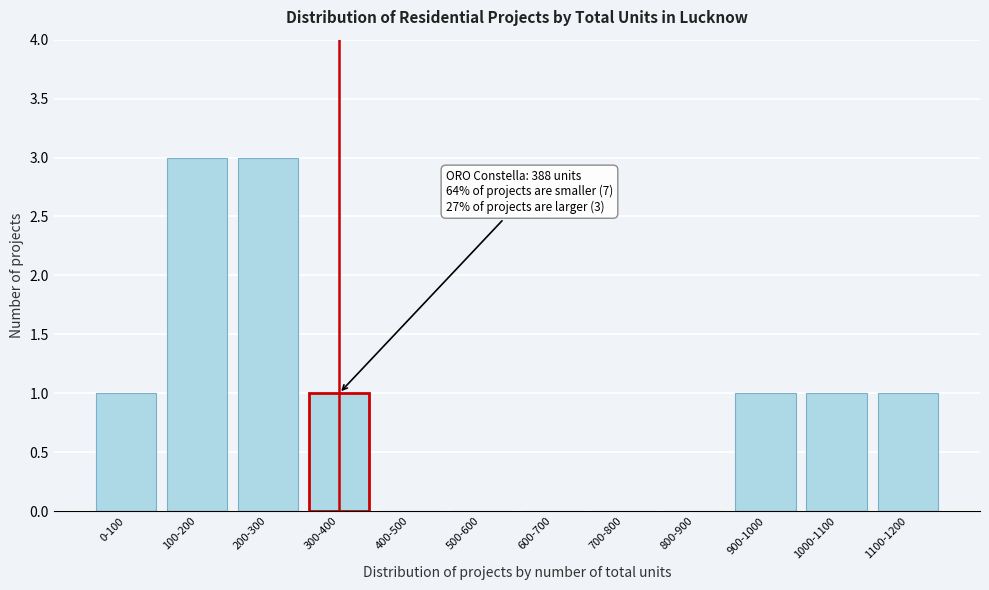

What is the greatest value displayed?

3